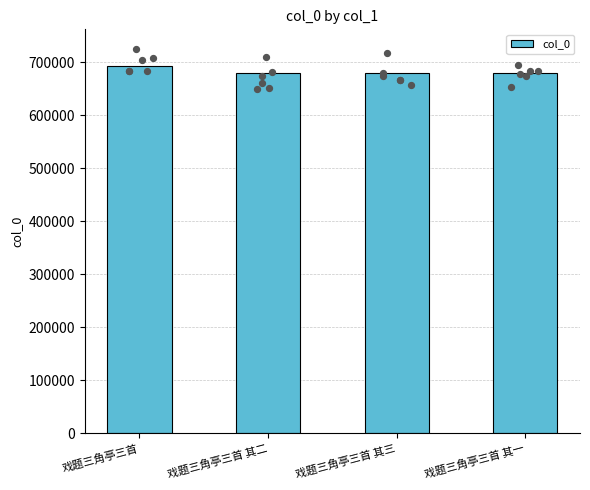

Approximately how many times larger is the value at 戏题三角亭三首 其三 compared to 戏题三角亭三首 其二?

1.0